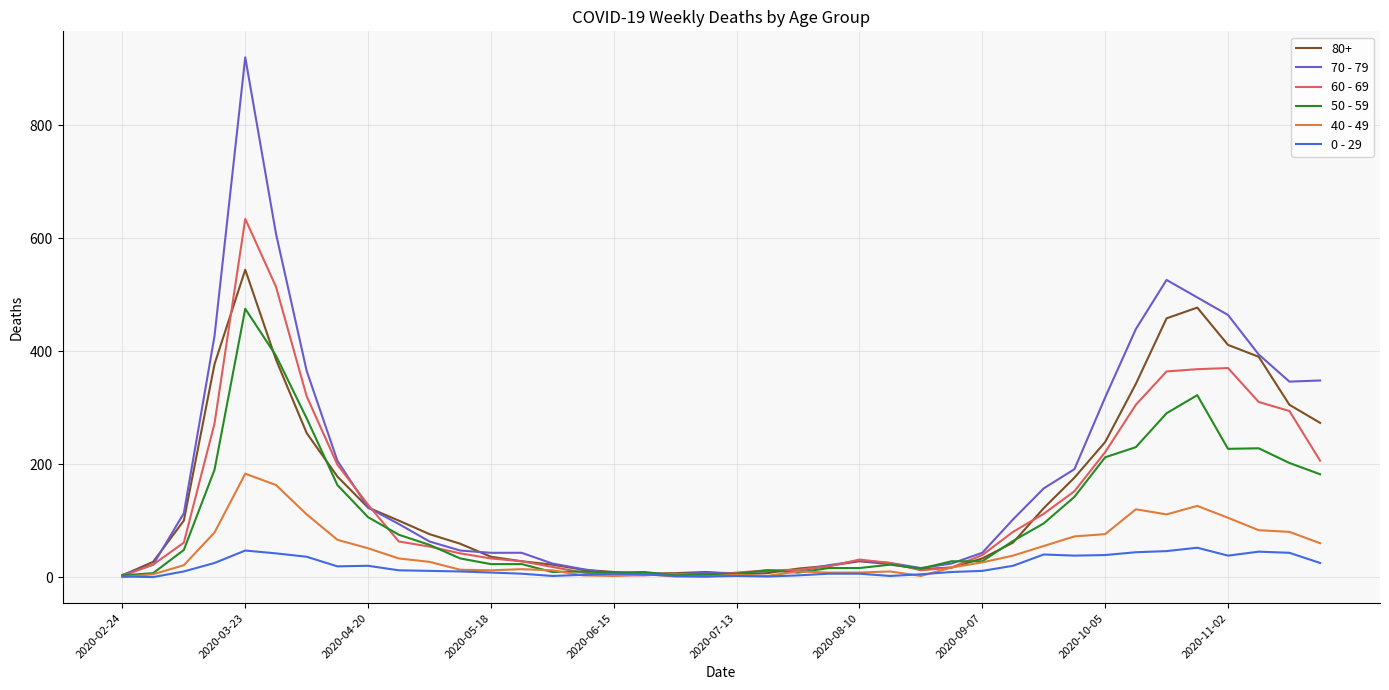

True or false: 0 - 29 has more than 2 points higher than both neighbors.

True